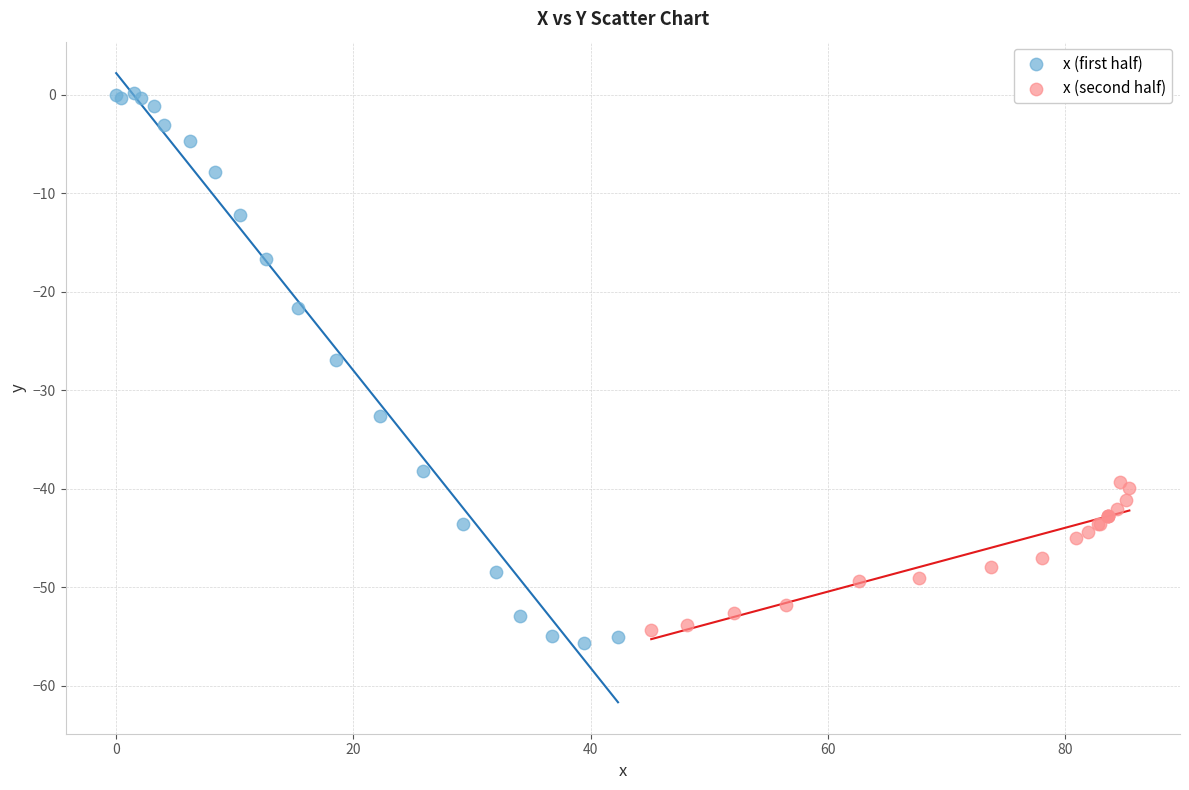

Which series has the largest Y range (max minus min)?

x (first half)